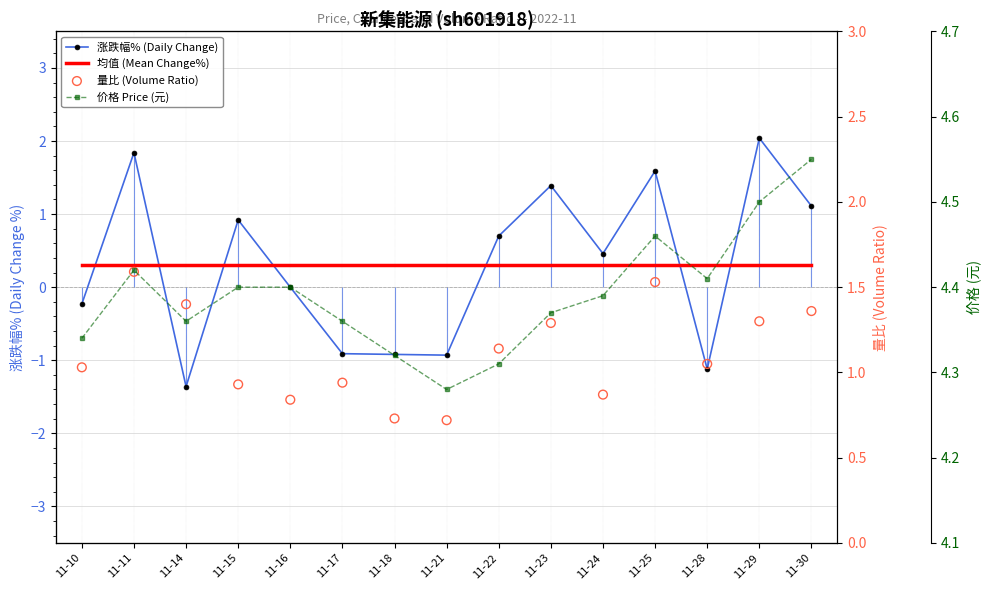

Which series has the largest Y range (max minus min)?

涨跌幅% (Daily Change)